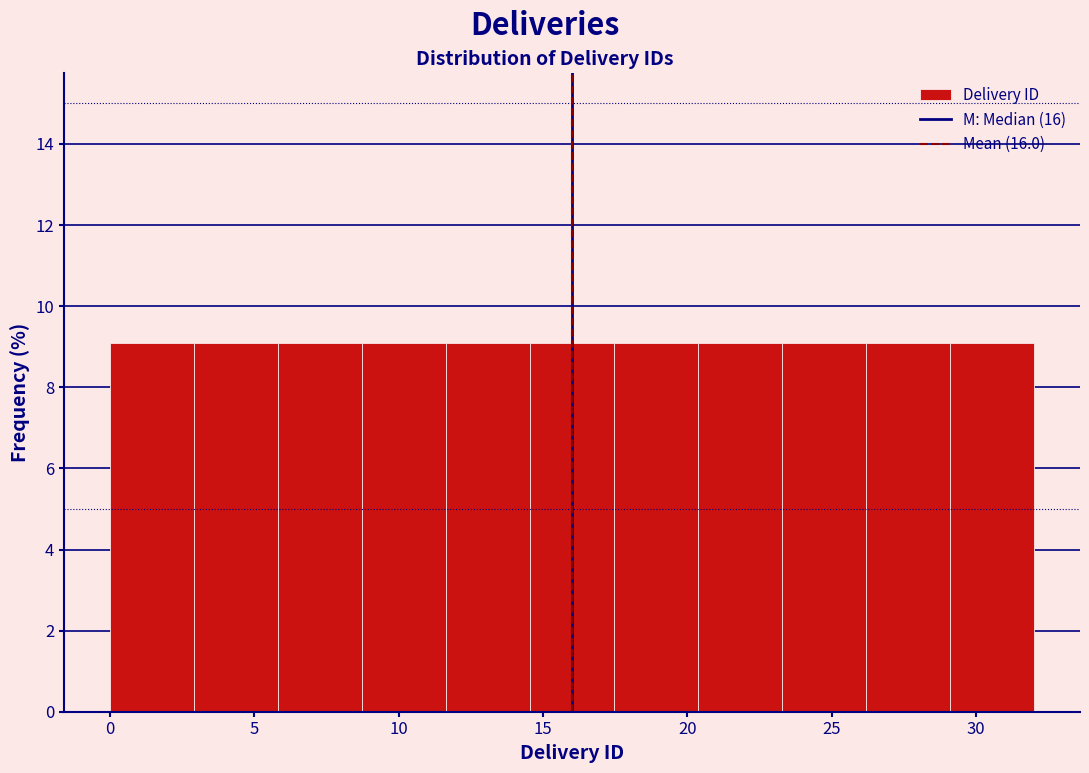

What is the height of the bar covering 20.5 to 23.5 on the x-axis? Neither the bar edges nor the heights are printed on the chart, so give them approximately, as read against the axes.

9